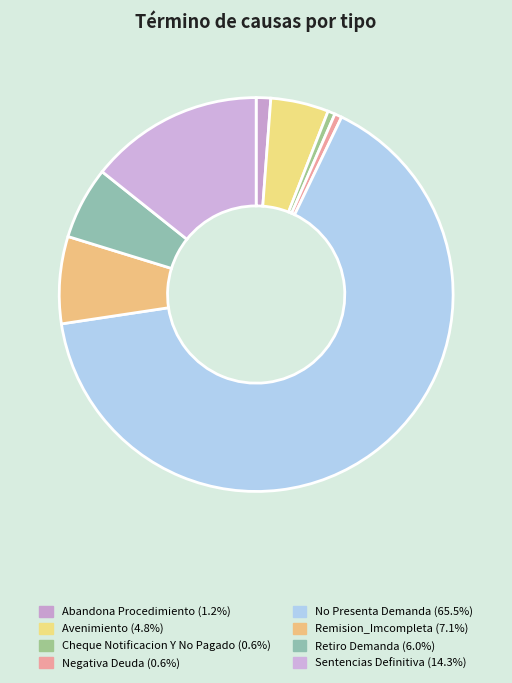

What portion of the pie excludes Retiro Demanda?

94.0%